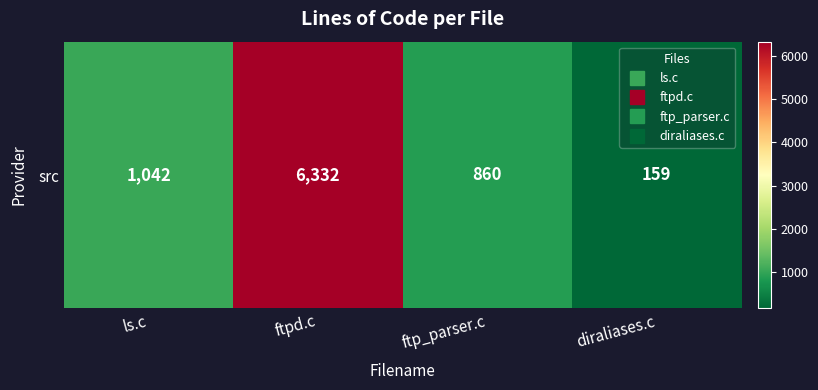

Which category has the lowest value across all series?

diraliases.c